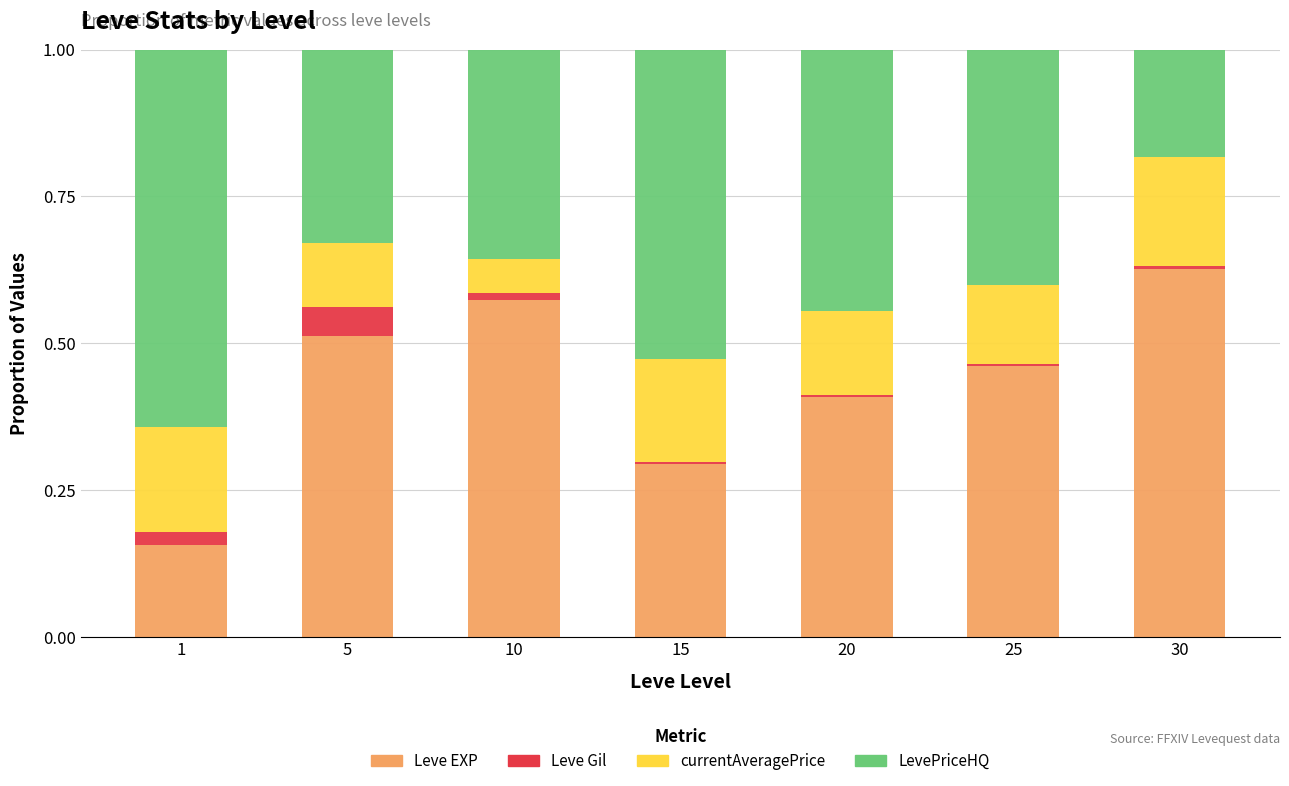

True or false: Leve EXP has a value of 0.1 at 20.

False